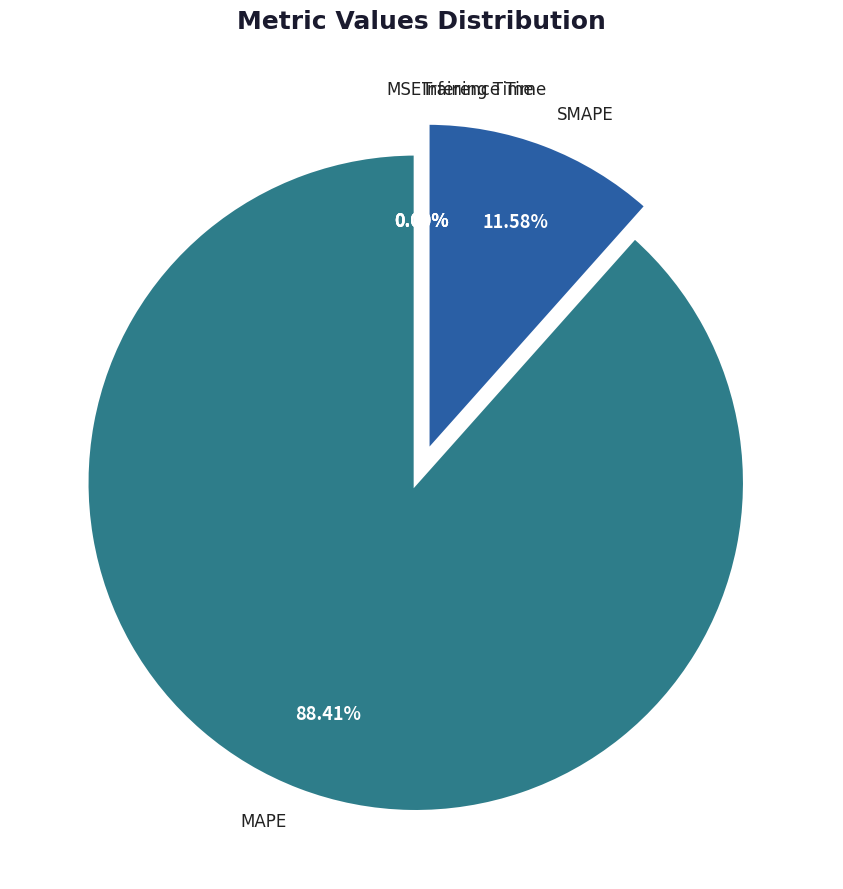

Is there a majority slice in this chart?

Yes